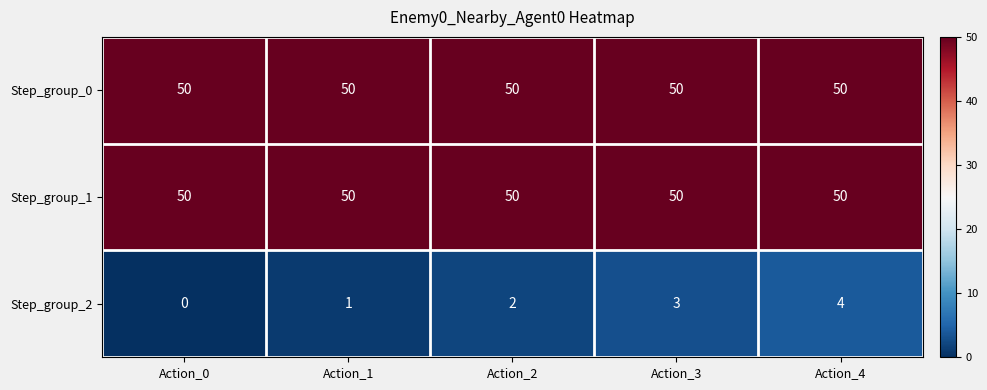

What is the total value across all series at Action_1?

101